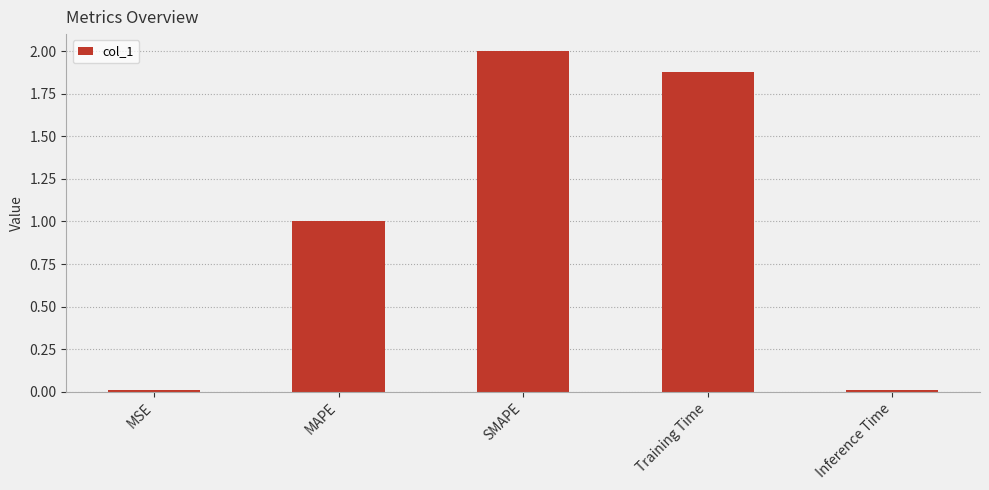

Which label corresponds to the largest value in the chart?

SMAPE